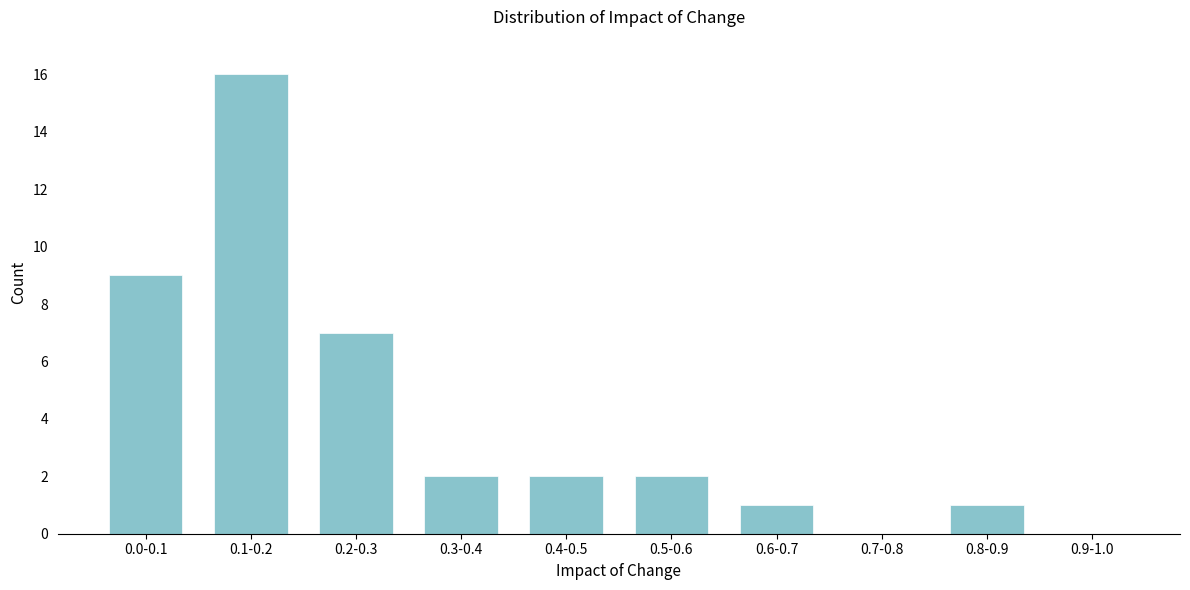

Reading right to left, transcribe all the data shown in this chart.

0.9-1.0=0	0.8-0.9=1	0.7-0.8=0	0.6-0.7=1	0.5-0.6=2	0.4-0.5=2	0.3-0.4=2	0.2-0.3=7	0.1-0.2=16	0.0-0.1=9